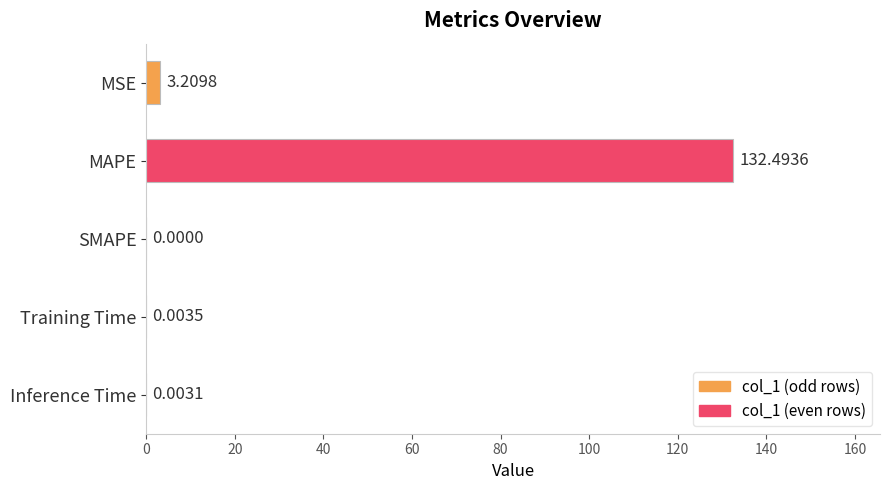

Which label corresponds to the largest value in the chart?

MAPE